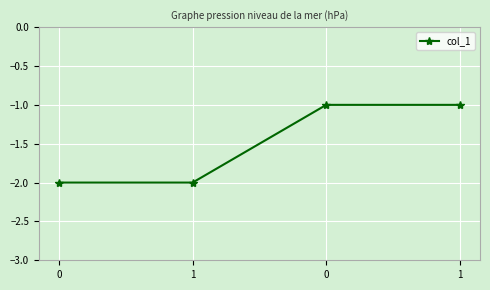

What is the label of the 1st point from the right?

1